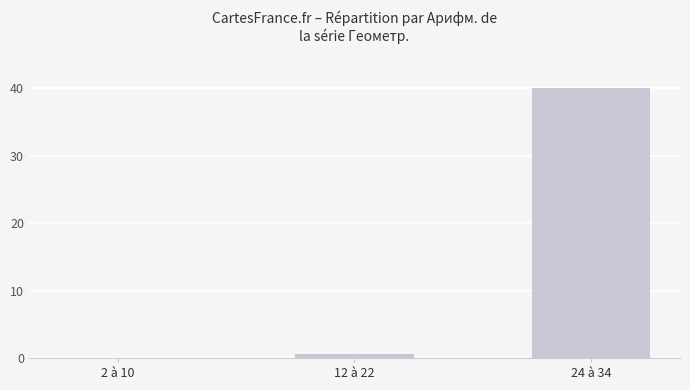

Between 24 à 34 and 12 à 22, which is larger?

24 à 34